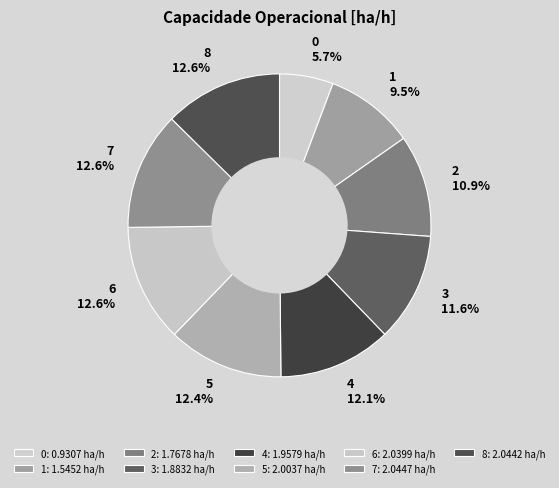

To the nearest percent, what is the average slice percentage?

11%